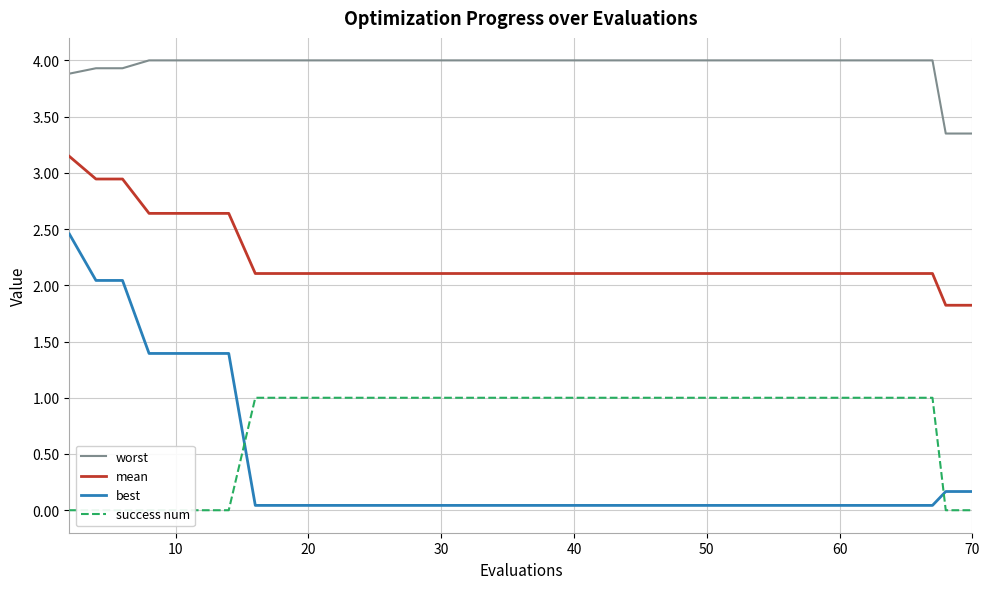

What is the maximum value for worst?

4.0